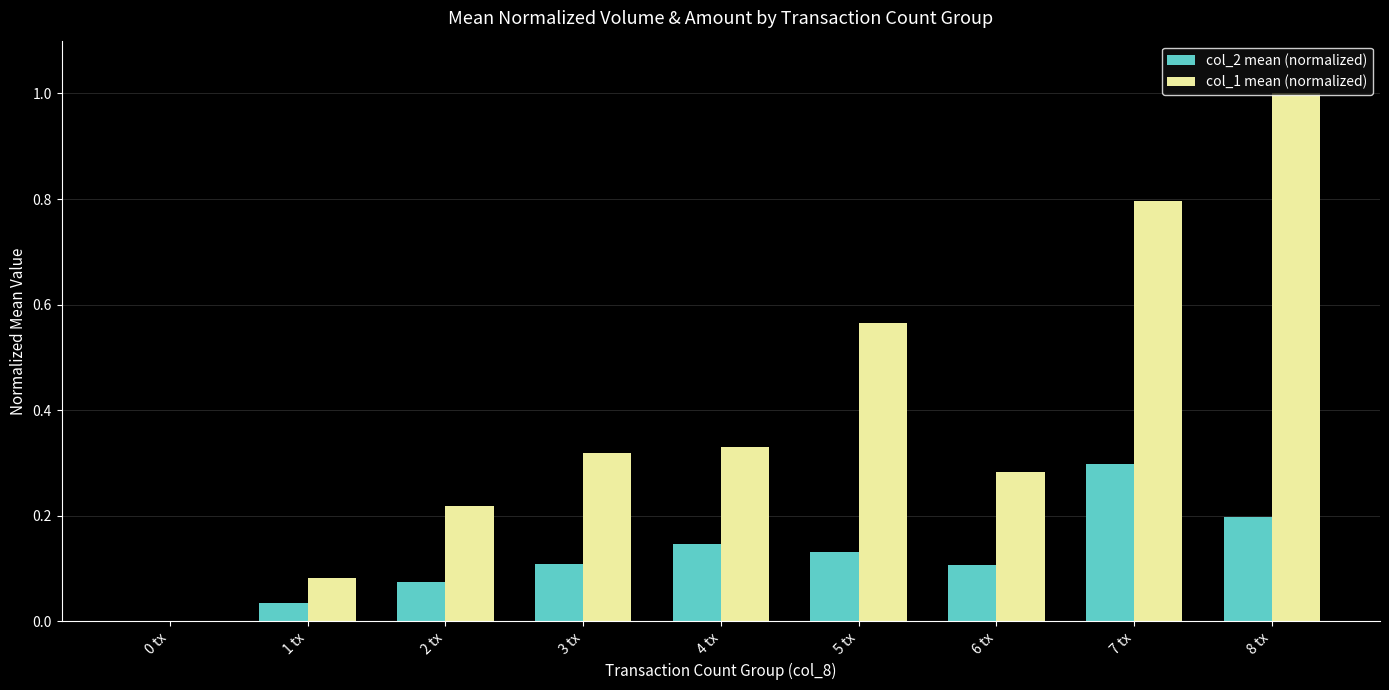

What are all the series names shown in the legend?

col_2 mean (normalized), col_1 mean (normalized)